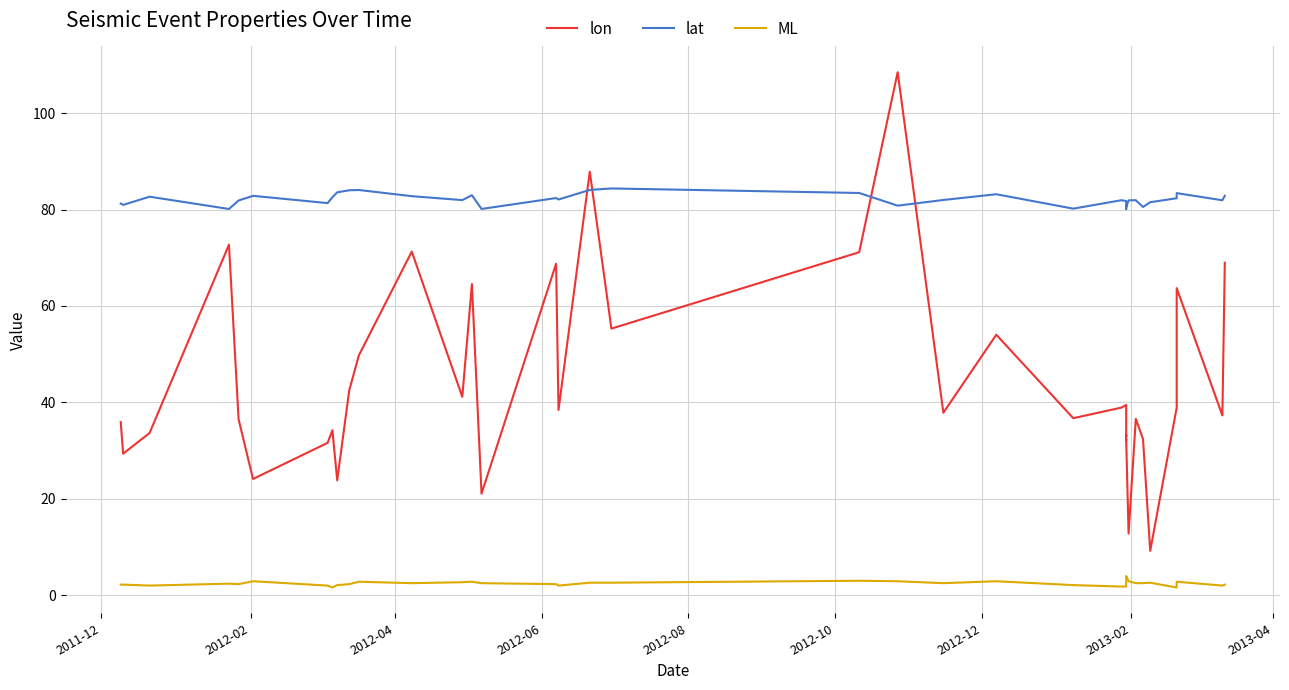

Reading right to left, extract all data points from this chart.

lon: 69.0	37.3	63.7	38.9	9.2	32.4	36.6	12.8	32.4	32.1	33.2	33.2	32.9	33.6	39.5	38.9	36.7	54.0	37.9	108.5	71.1	55.3	87.8	38.4	68.8	21.1	64.5	41.1	71.3	49.8	42.5	23.8	34.2	31.6	24.1	36.5	72.7	33.6	29.4	35.9
lat: 82.8	81.9	83.4	82.3	81.5	80.5	81.9	81.9	80.5	80.6	80.2	80.2	80.1	80.6	81.8	81.9	80.2	83.2	82.0	80.8	83.4	84.4	84.1	82.1	82.4	80.1	83.0	82.0	82.8	84.0	84.0	83.6	82.5	81.3	82.8	81.9	80.1	82.7	81.0	81.2
ML: 2.2	2.0	2.8	1.6	2.6	2.5	2.5	2.9	4.0	3.0	2.4	2.3	2.2	1.9	1.8	1.8	2.1	2.9	2.5	2.9	3.0	2.6	2.6	2.0	2.3	2.5	2.8	2.7	2.5	2.8	2.3	2.1	1.6	2.0	2.9	2.3	2.4	2.0	2.2	2.2